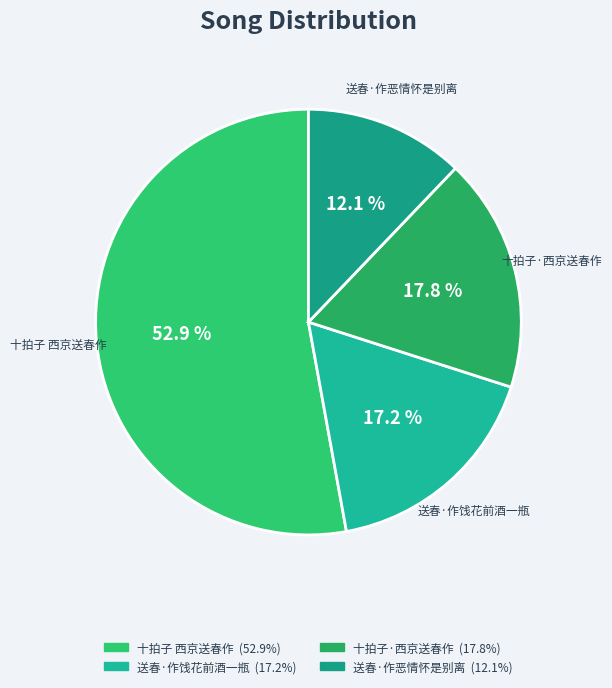

Which category accounts for the majority?

十拍子 西京送春作